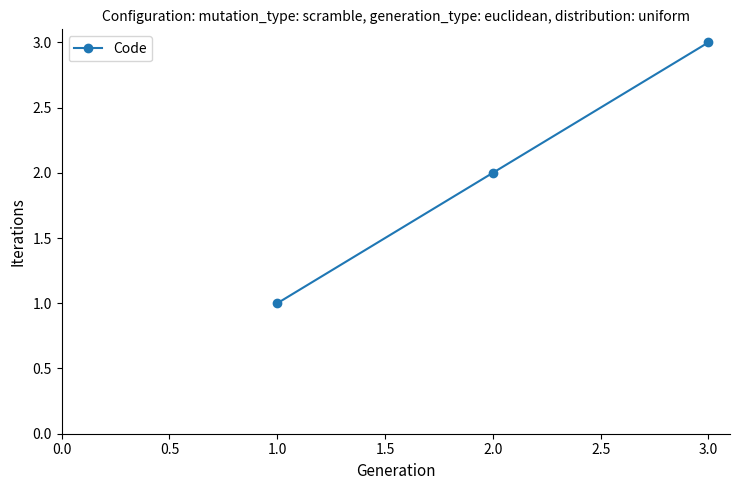

What is the difference between the maximum and minimum values?

2